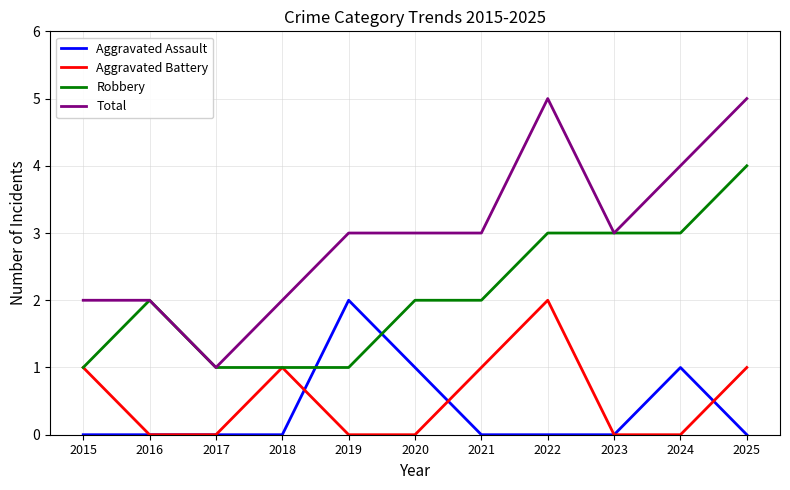

What is the spread (max minus min) of values at 2024?

4